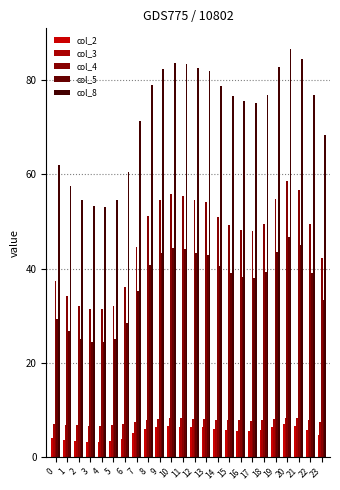

The col_2 series shows 5.9 at 14. True or false?

True